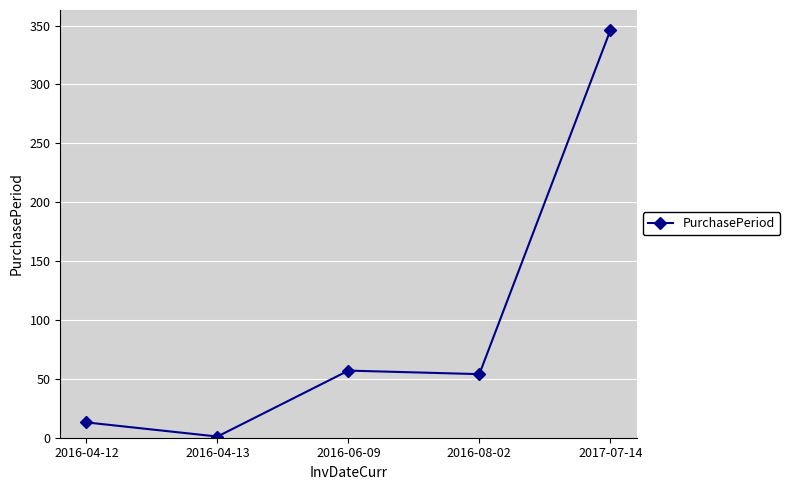

What is the difference between the values at 2016-06-09 and 2016-04-13?

56